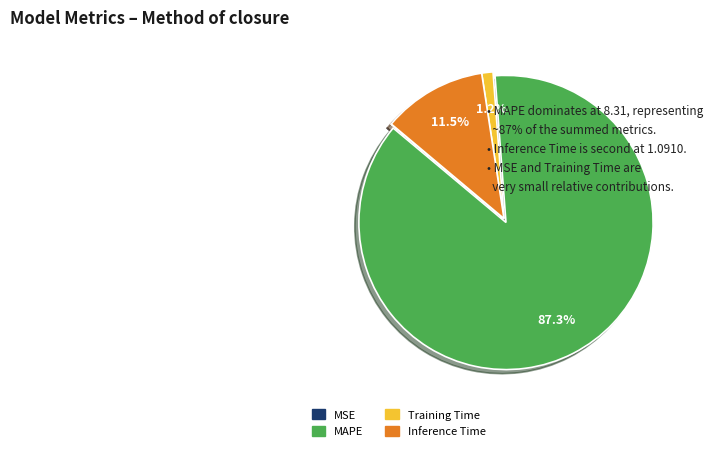

What is the largest slice in the pie chart?

MAPE